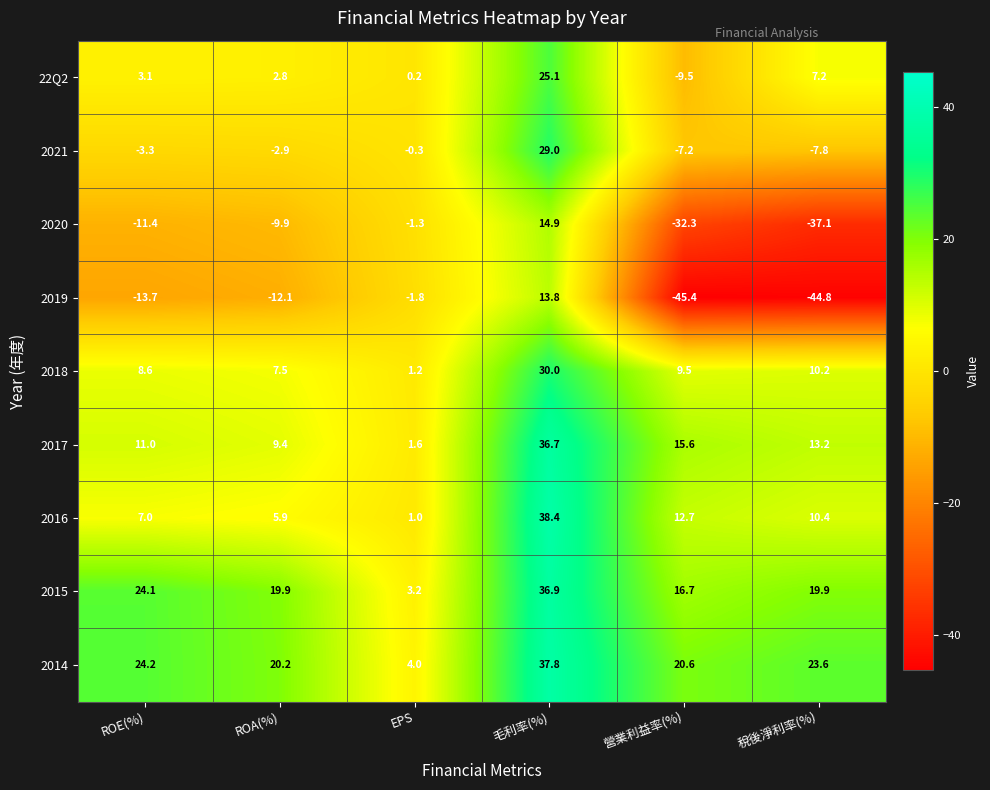

What is the spread (max minus min) of values at 稅後淨利率(%)?

68.4